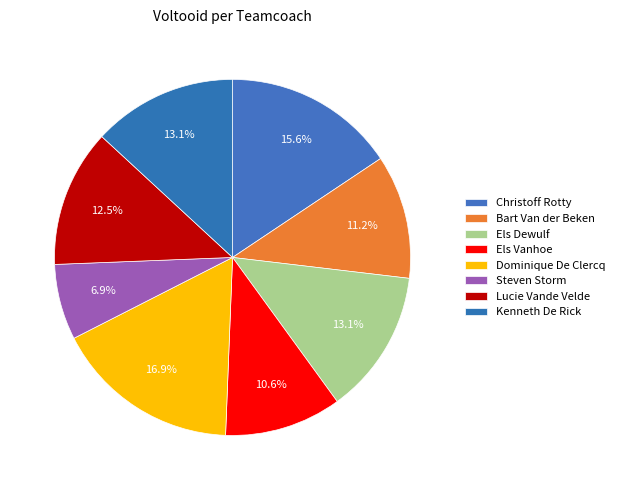

How many segments does this pie chart have?

8